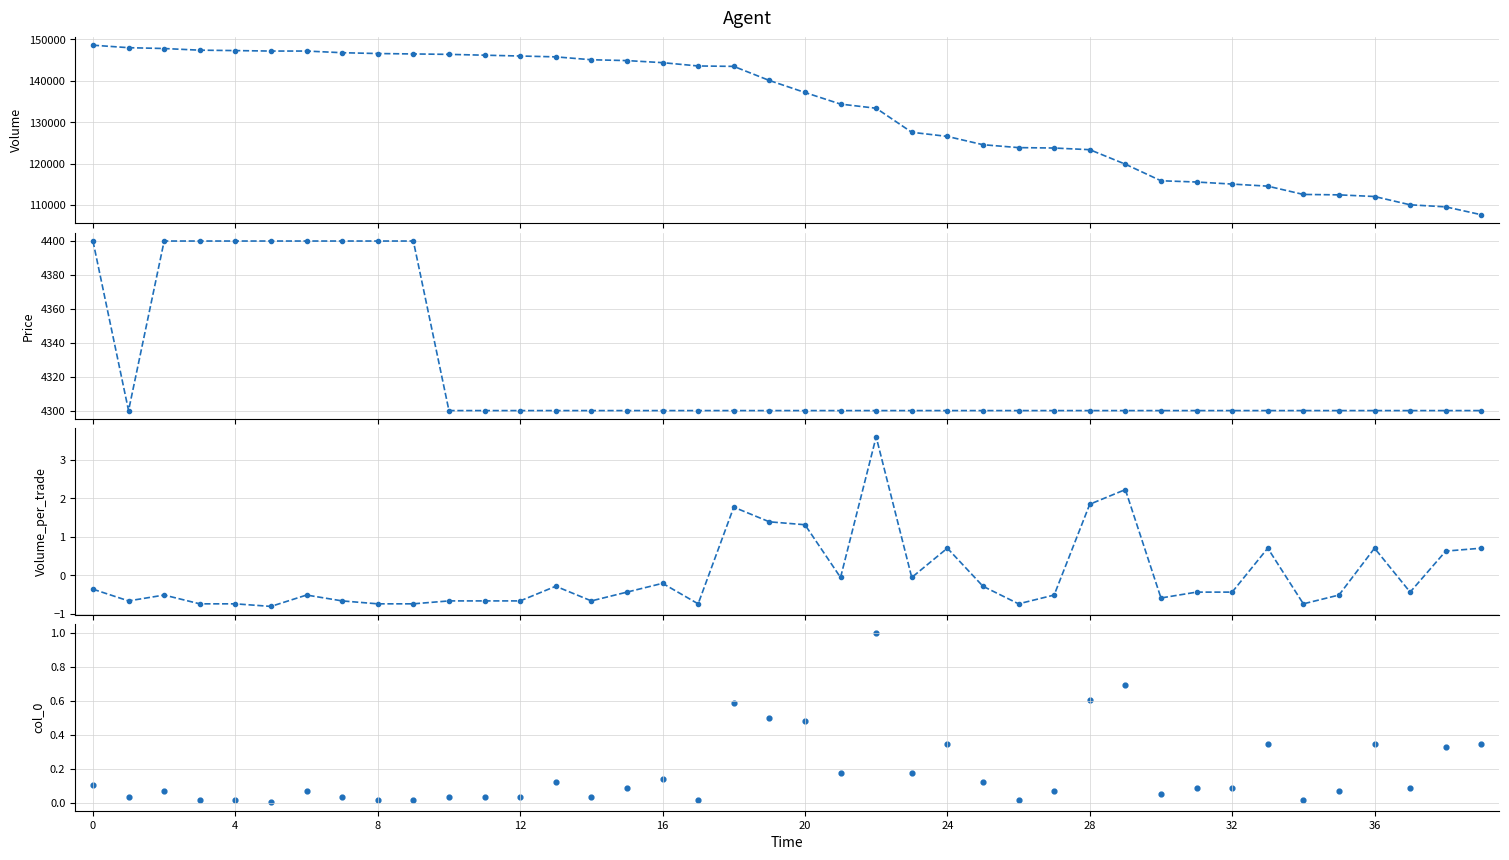

What is the total value across all series at 18?

147802.4